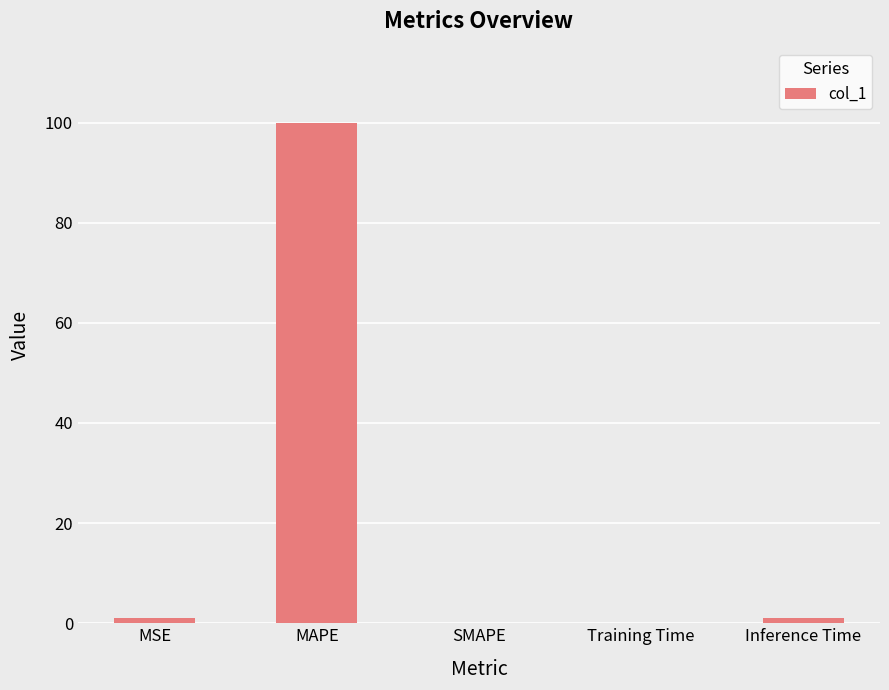

Are the bars horizontal?

No